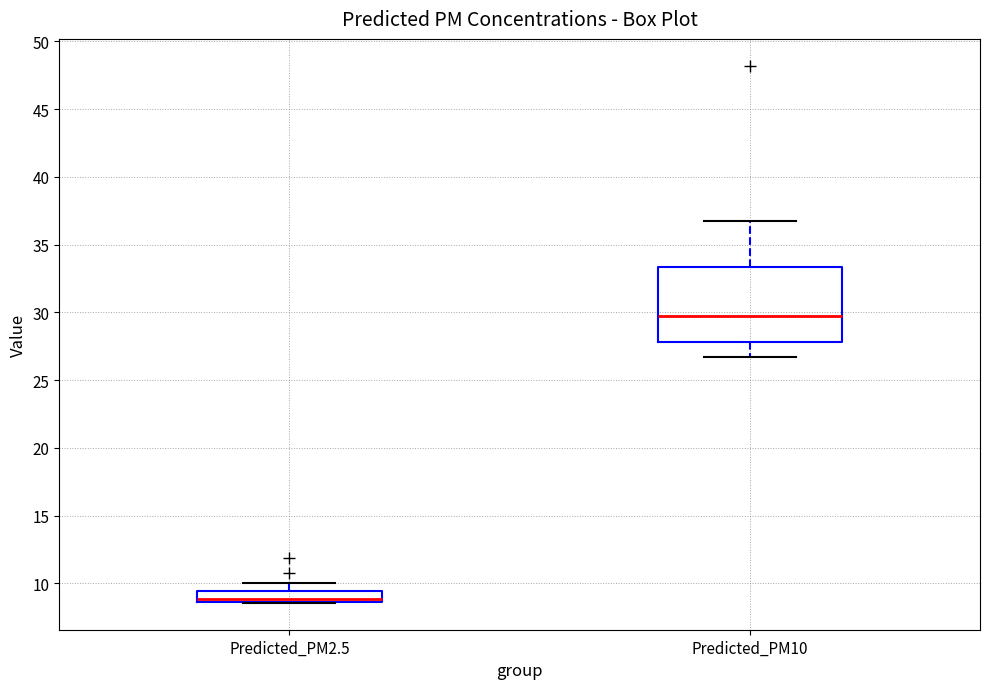

Reading left to right, transcribe this box plot: for each box, give where its median line is, the range the box spans, and where its two whiskers end, as read against the y-axis. The values are not printed on the chart, so give them approximately, as read against the axis.

Predicted_PM2.5: median 9.0, box 8.5 to 9.5, whiskers 8.5 to 10.0
Predicted_PM10: median 29.5, box 28.0 to 33.5, whiskers 26.5 to 37.0